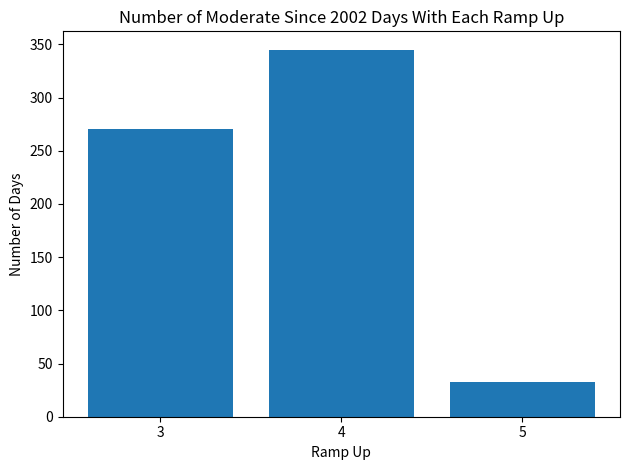

How many categories are shown in the chart?

3